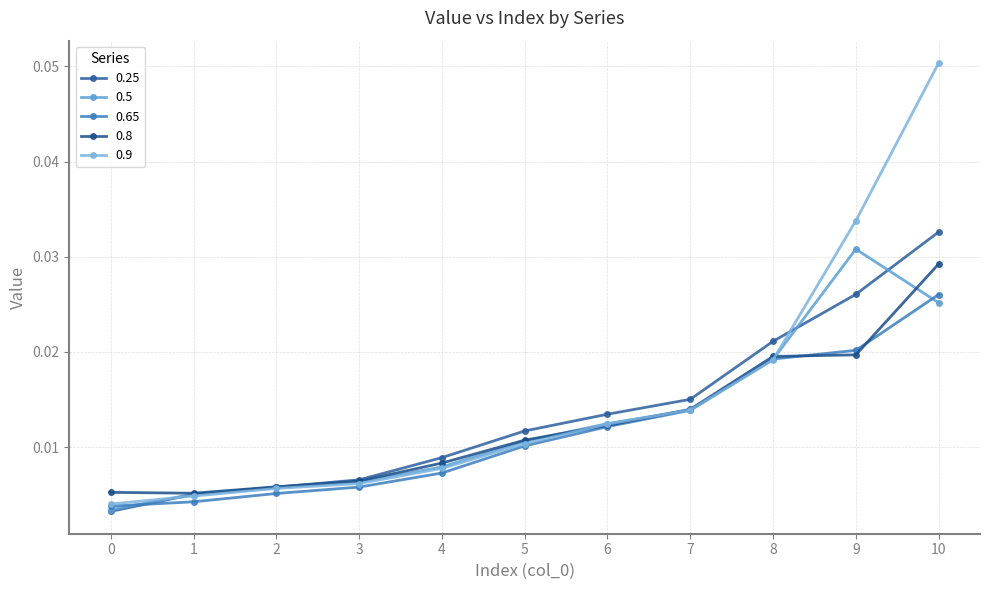

Is it true that 0.25 equals 0.0 at 9?

False